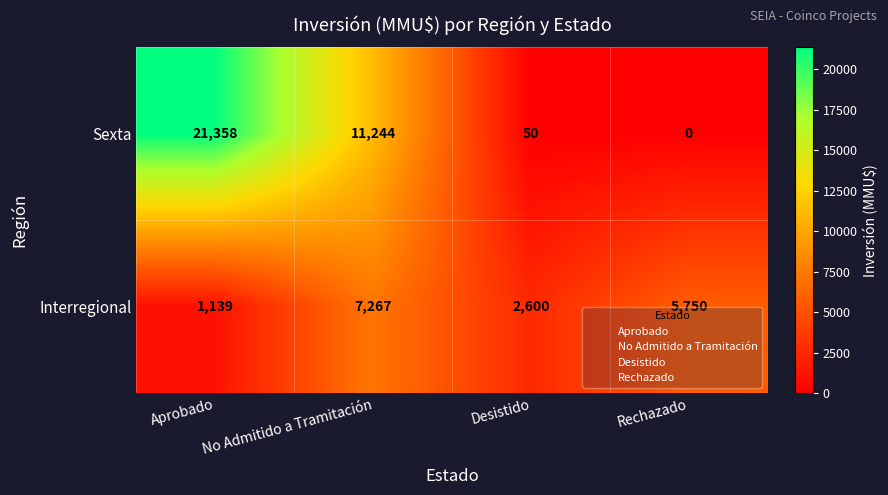

What is the sum of the Interregional values at No Admitido a Tramitación and Aprobado?

8406